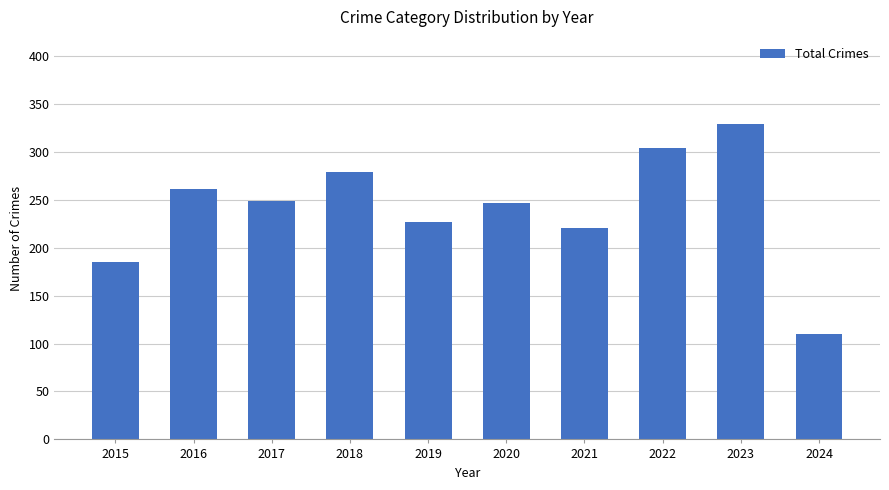

Reading left to right, transcribe all the data shown in this chart.

2015=185	2016=261	2017=249	2018=279	2019=227	2020=247	2021=221	2022=304	2023=329	2024=110